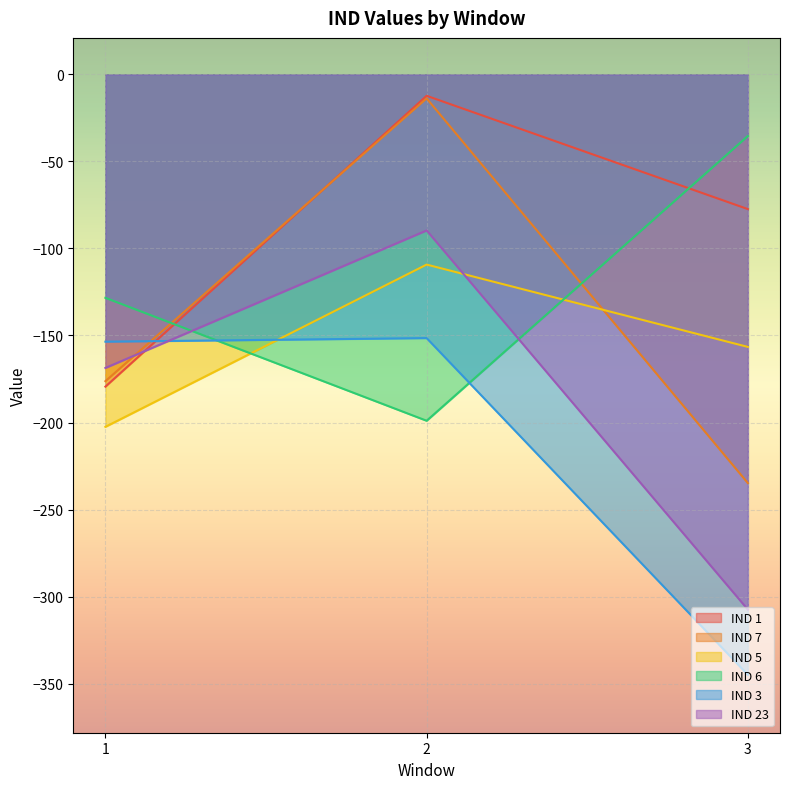

What is the minimum value shown in the chart?

-345.0